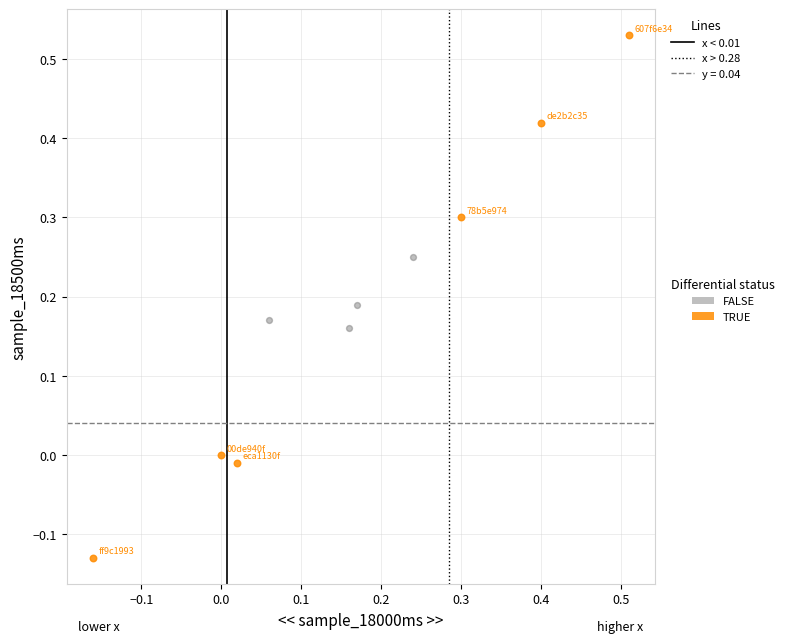

Which series has the largest Y range (max minus min)?

TRUE